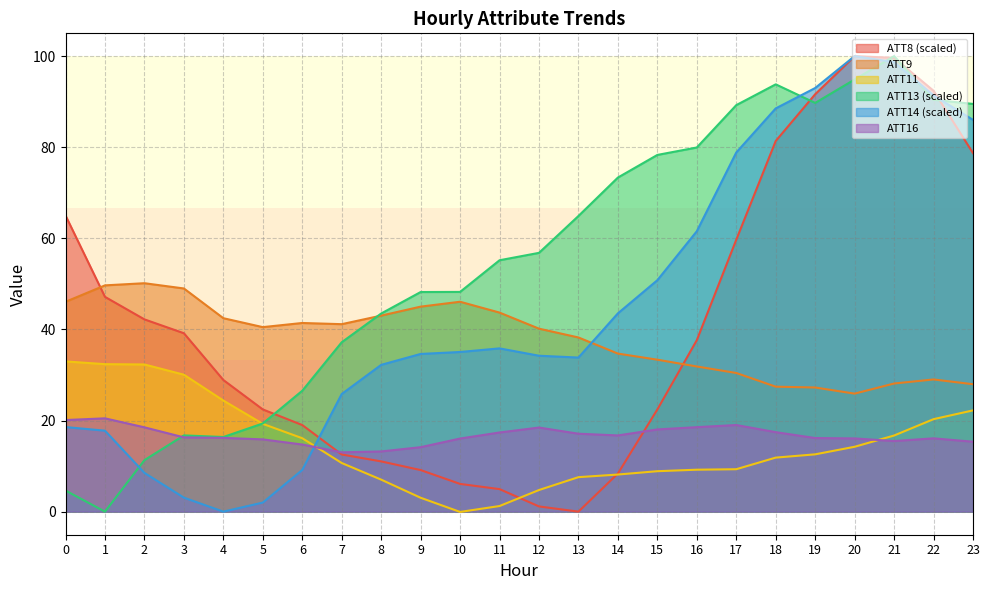

Between 2 and 11, which series saw the biggest shift?

ATT13 (scaled)